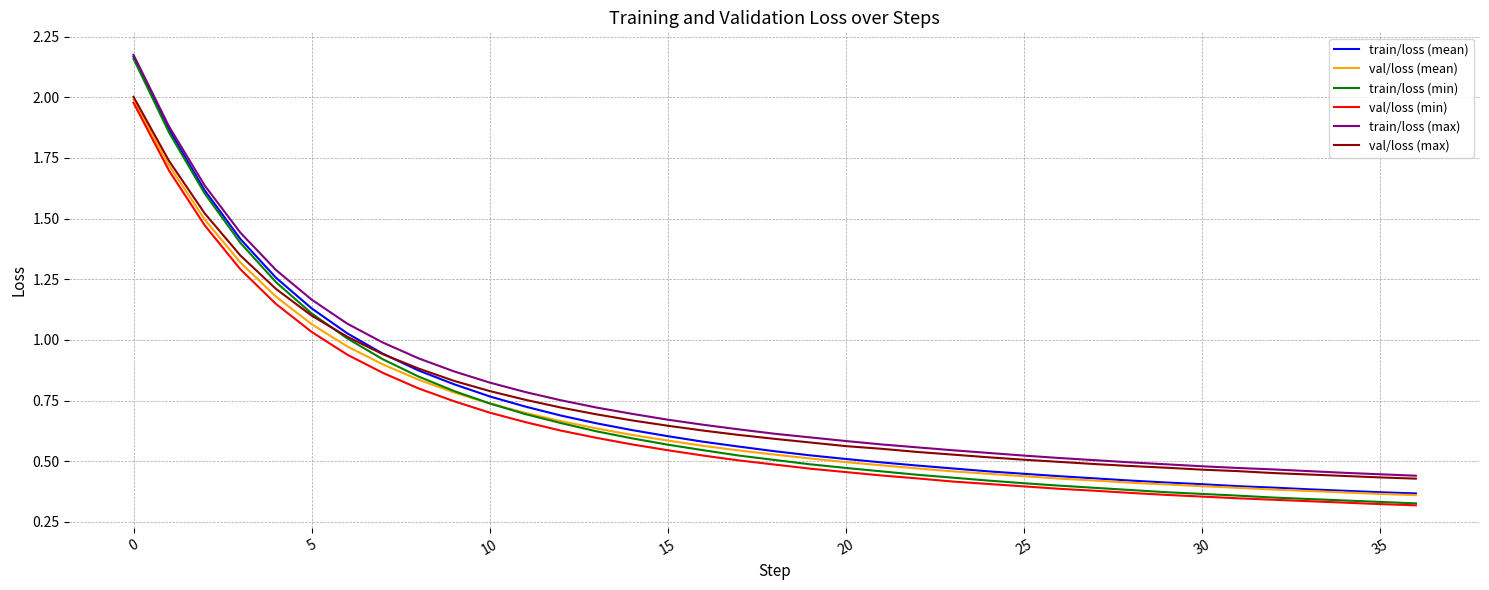

Which series has the largest range (max minus min)?

train/loss (min)